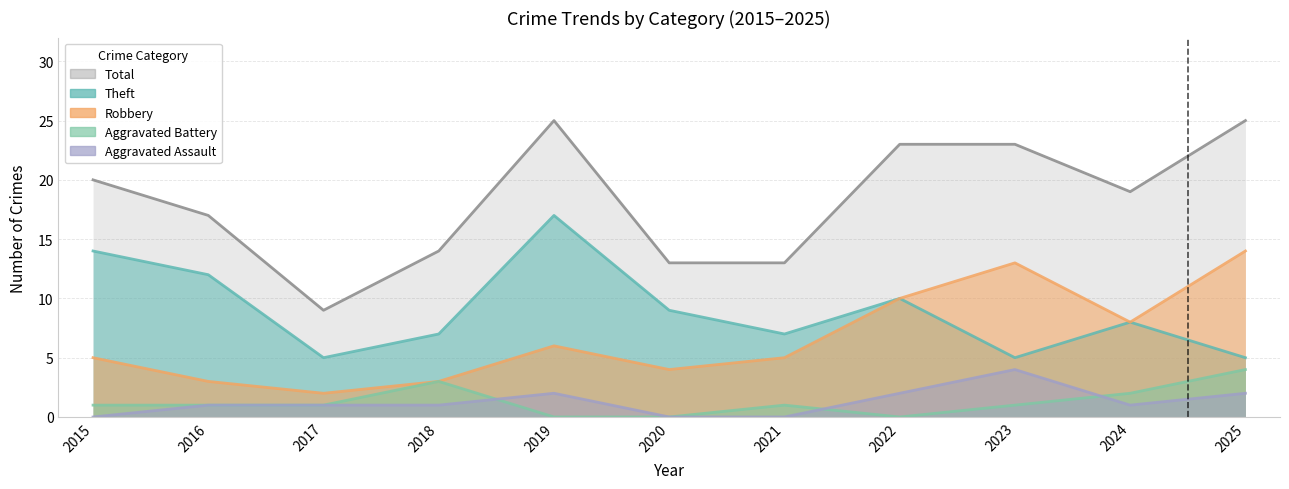

What is the total value across all series at 2016?

34